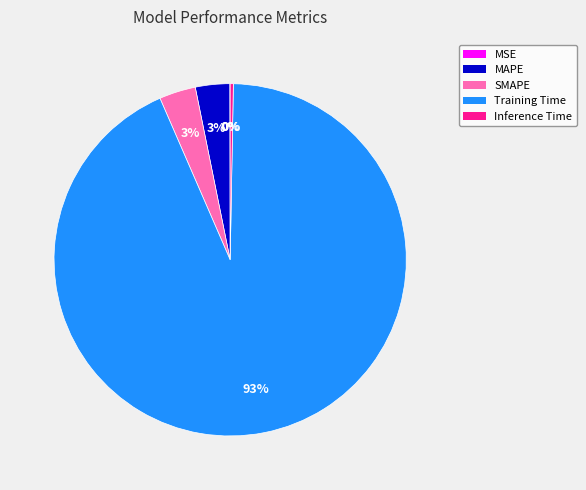

Which category accounts for the majority?

Training Time